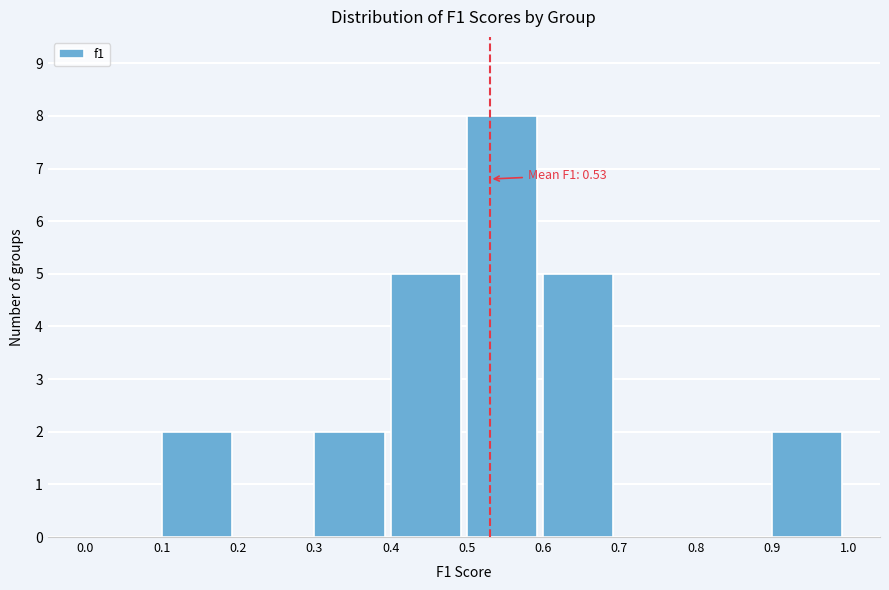

Which range on the x-axis has the tallest bar?

0.5 to 0.6